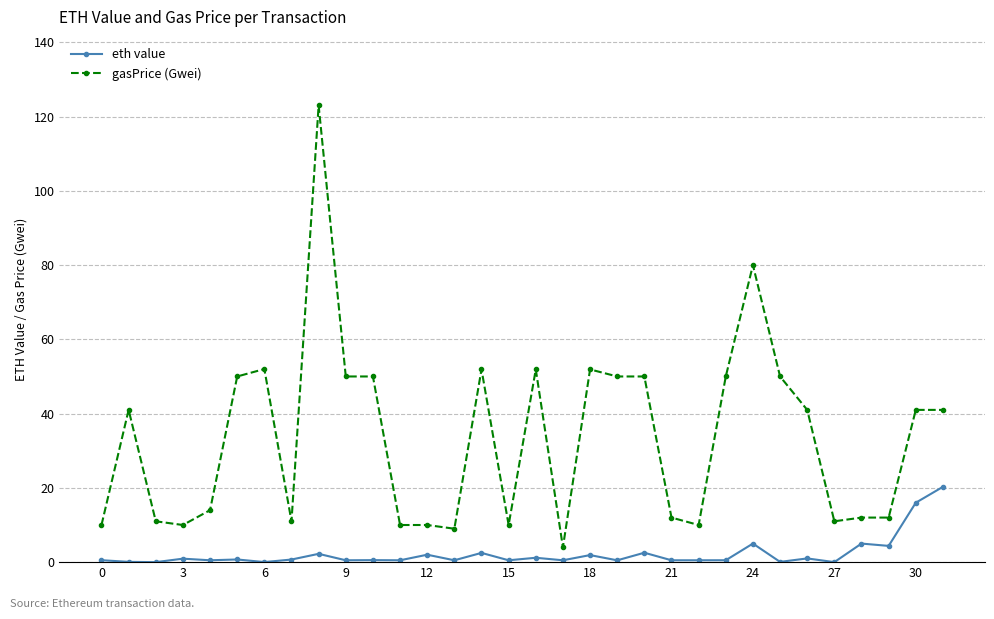

What is the difference between the maximum and second lowest values in the eth value series?

20.3